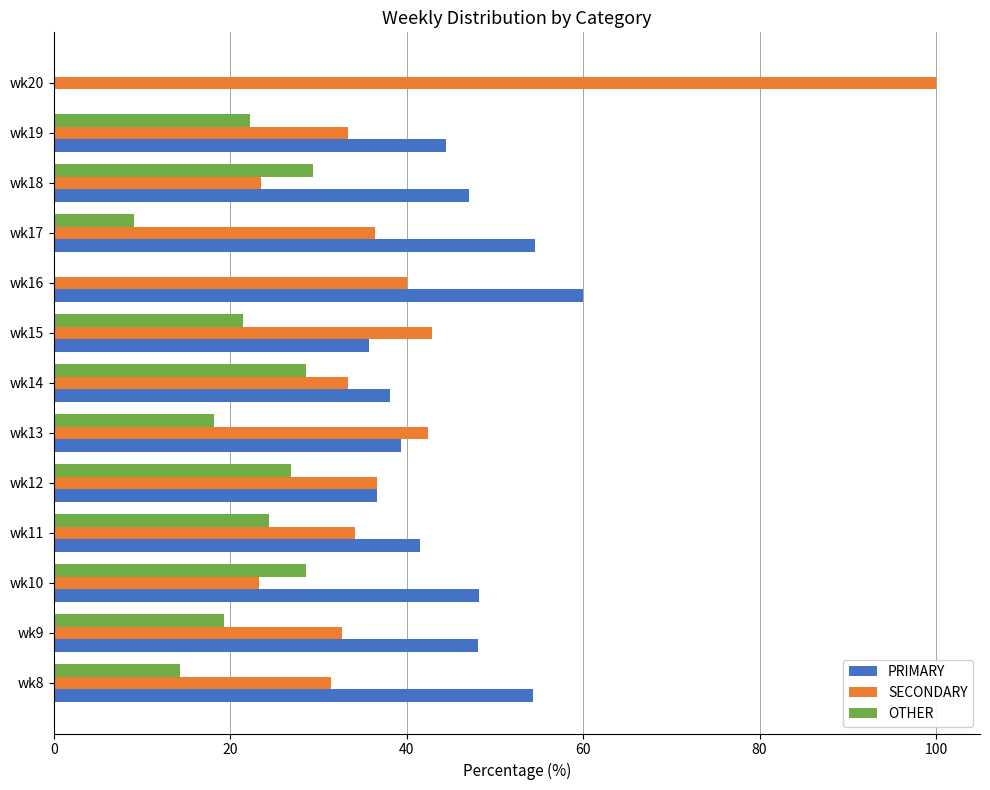

What are all the series names shown in the legend?

PRIMARY, SECONDARY, OTHER